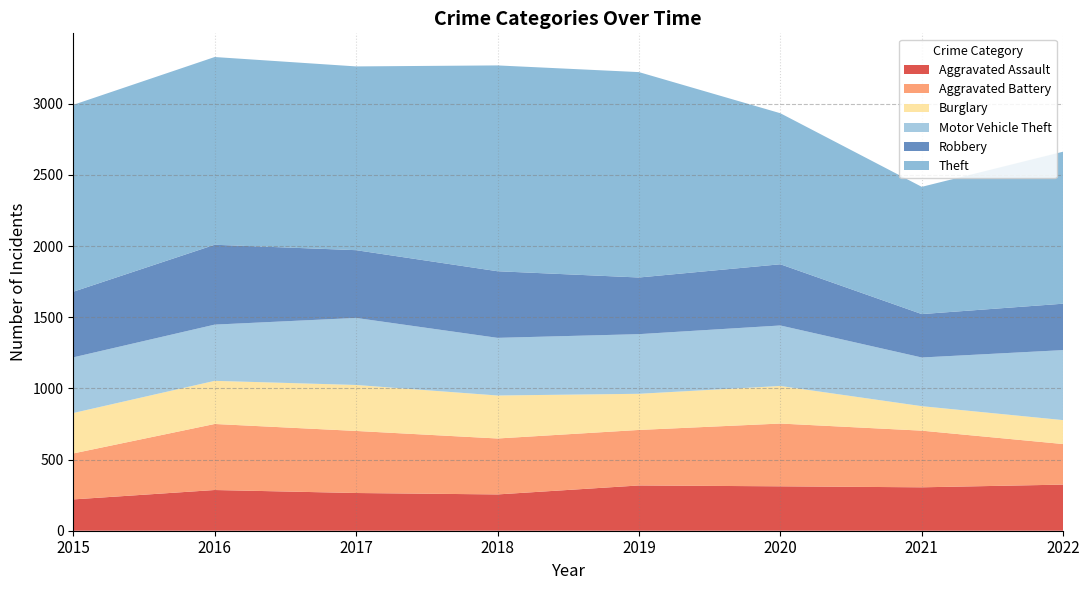

Reading right to left, transcribe all the data shown in this chart.

Aggravated Assault: 324	305	312	318	255	265	286	220
Aggravated Battery: 285	398	441	390	393	436	464	323
Burglary: 168	172	264	254	302	323	303	284
Motor Vehicle Theft: 492	342	425	419	405	471	395	391
Robbery: 326	305	430	398	468	476	561	461
Theft: 1068	894	1061	1443	1446	1291	1319	1313